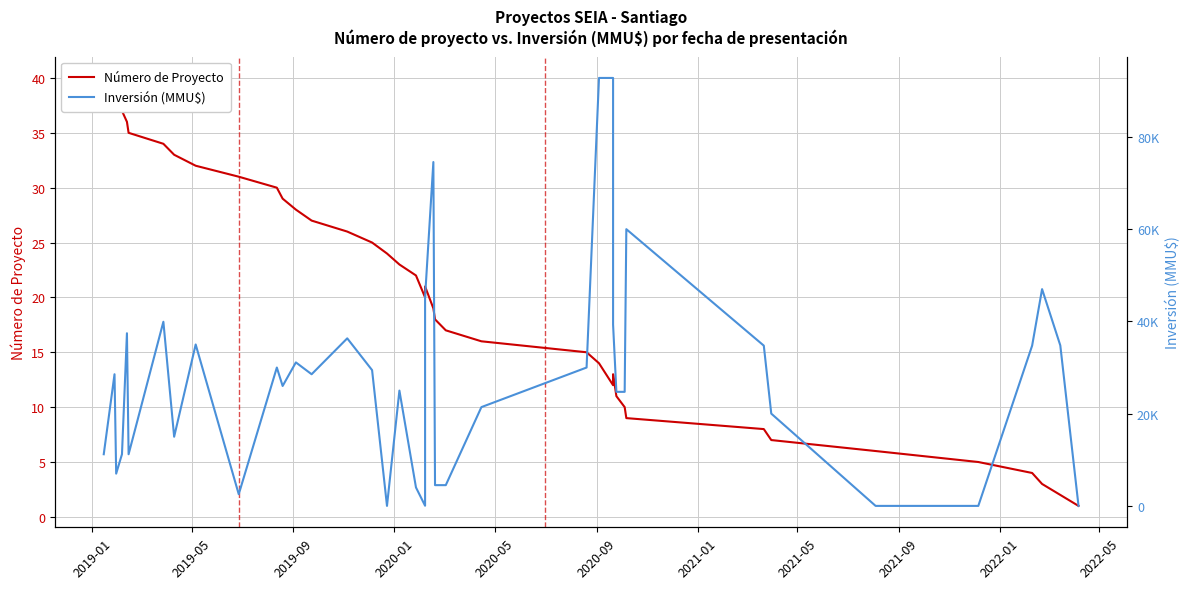

How many interior local valleys does the Número de Proyecto series have?

2